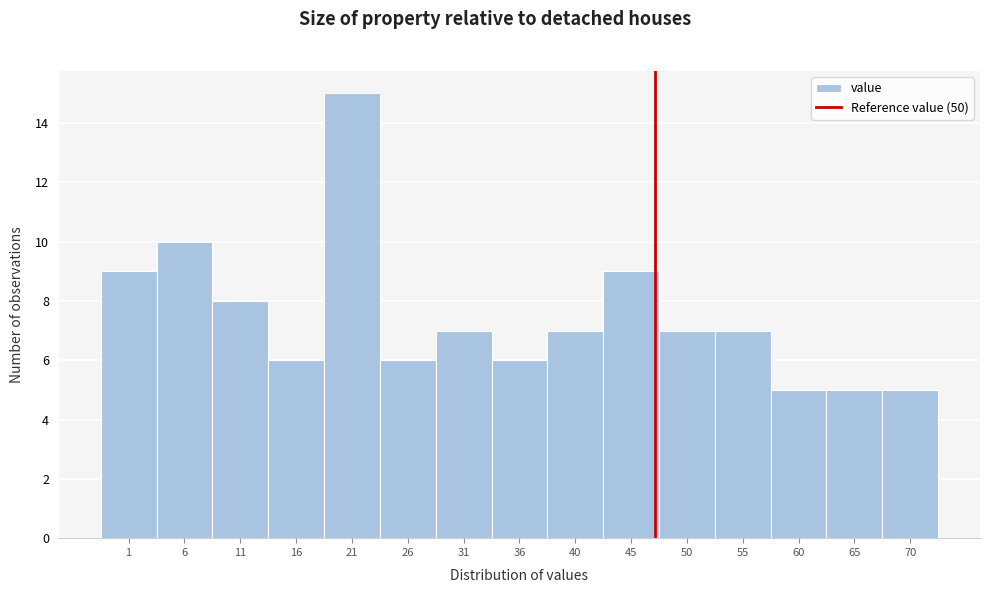

Reading left to right, list all the values displayed in this chart.

9	10	8	6	15	6	7	6	7	9	7	7	5	5	5